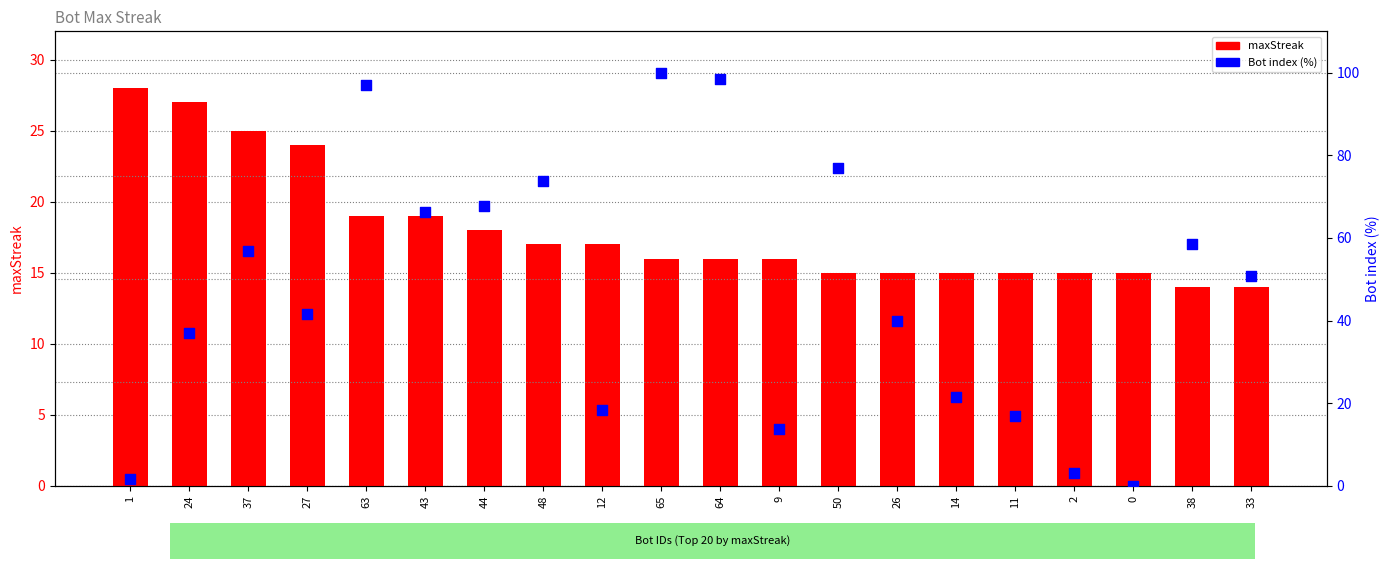

What is the total value across all series at 50?

91.9